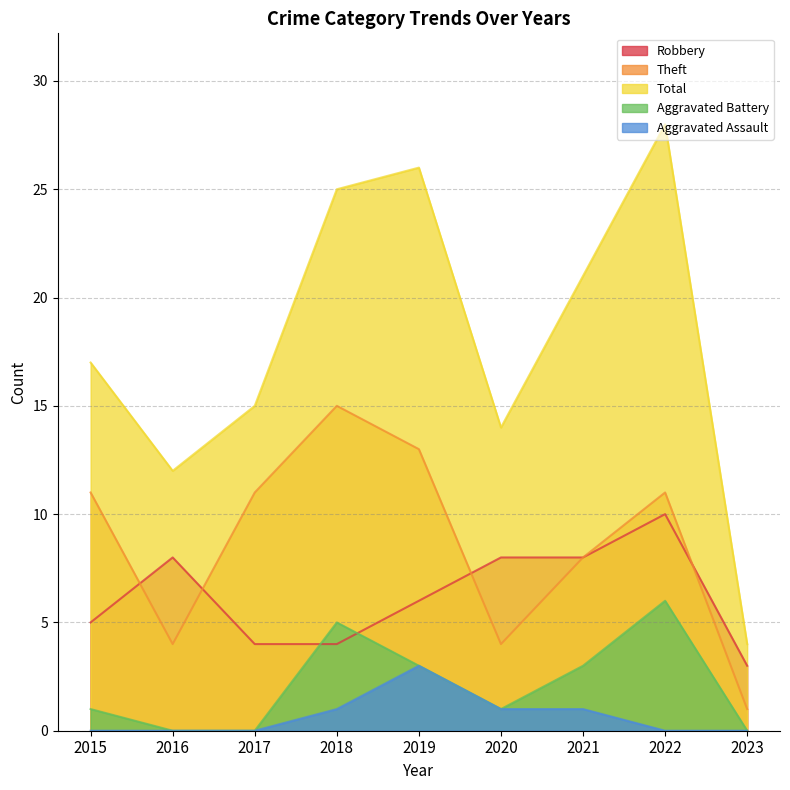

The Aggravated Battery series shows 1 at 2021. True or false?

False